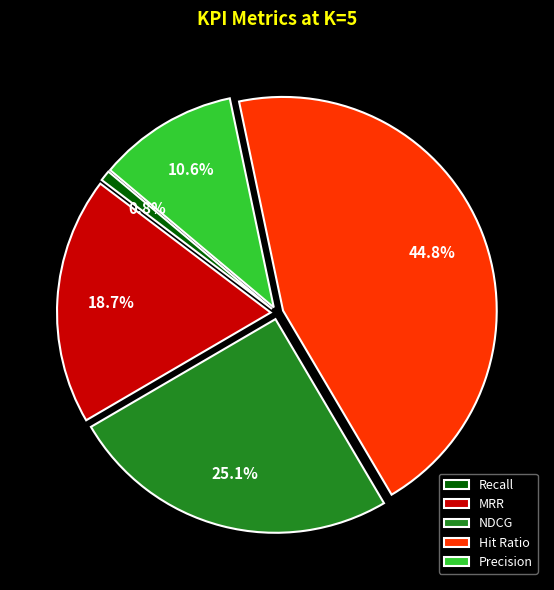

To the nearest percent, what percentage of the pie is Recall?

1%